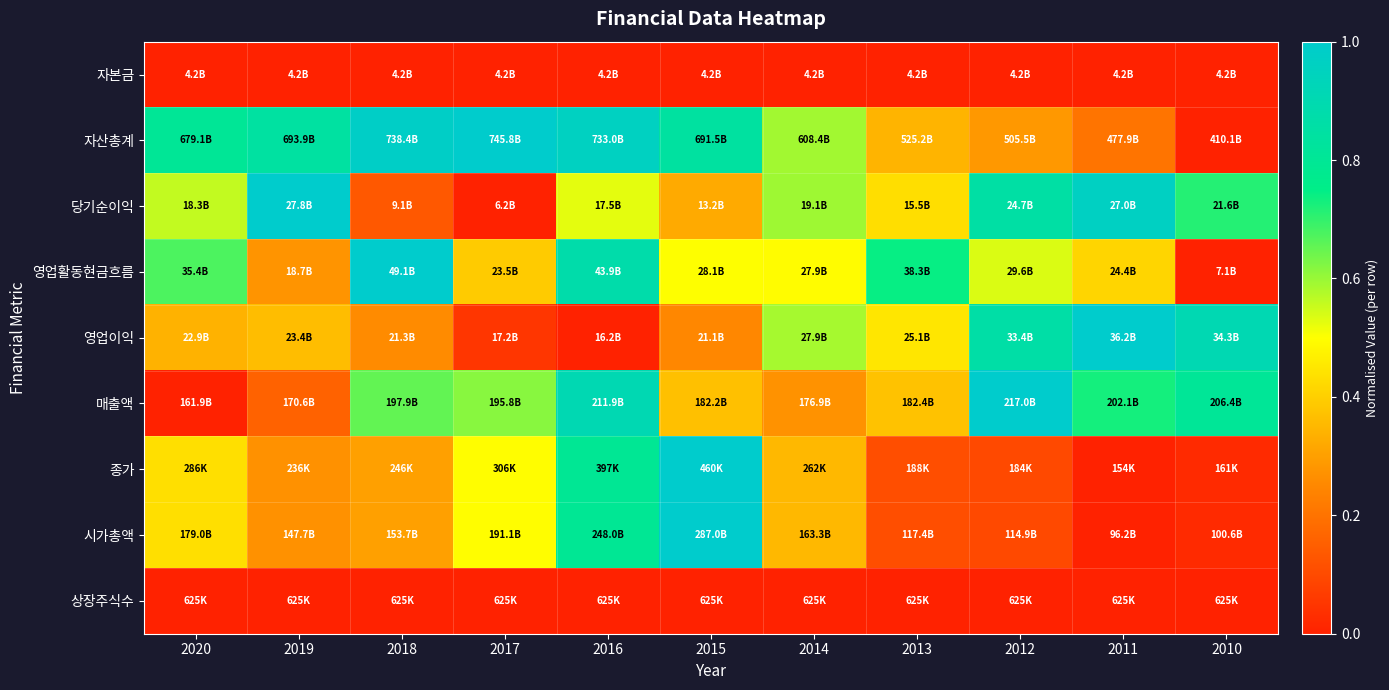

What is the greatest value displayed?

1.0